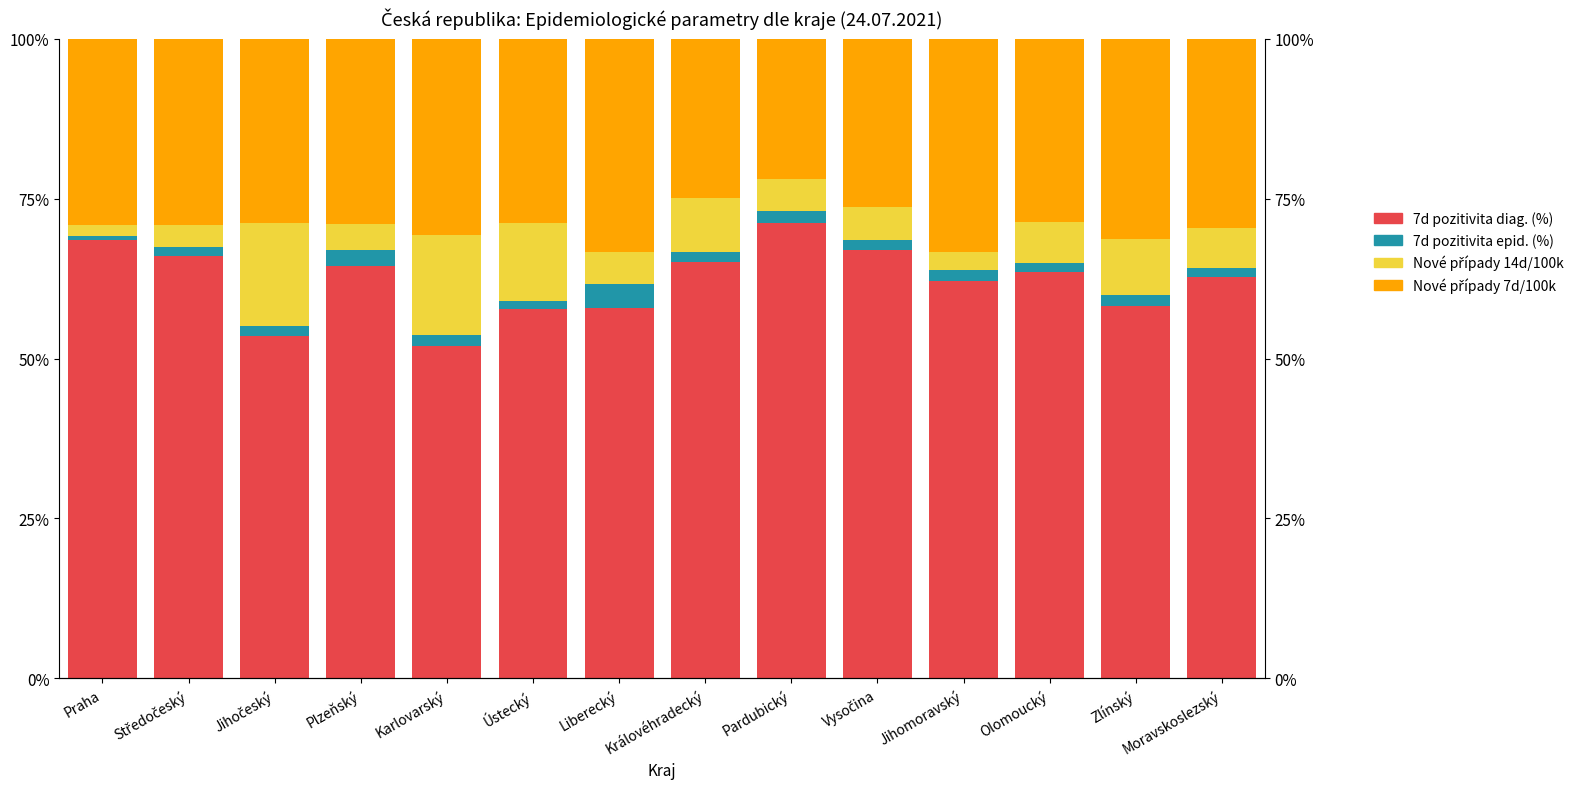

What is the label of the 5th bar from the right?

Vysočina